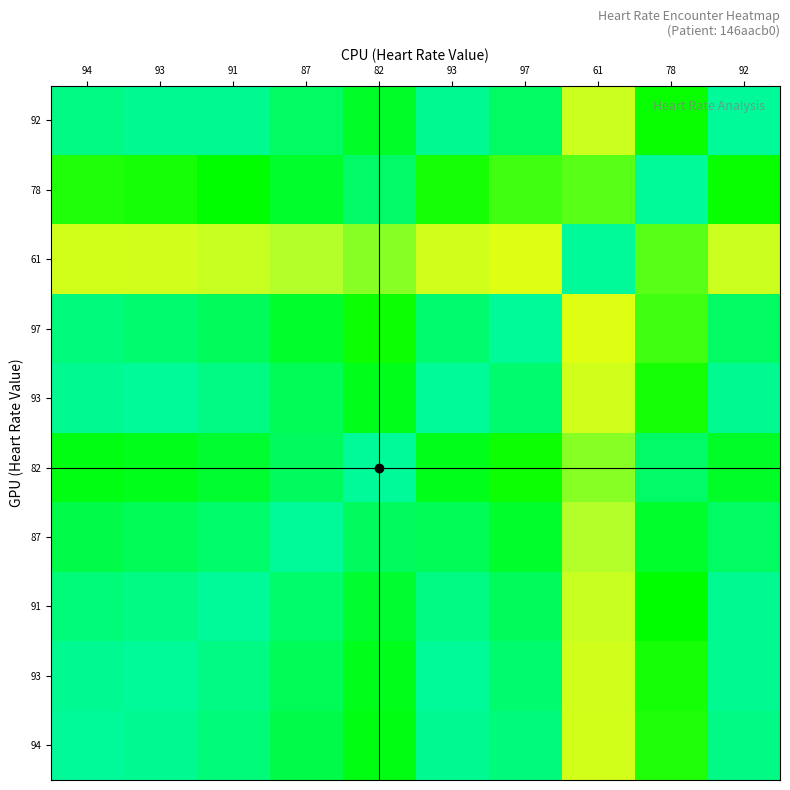

What is the difference between the highest and lowest values at 97?

37.1